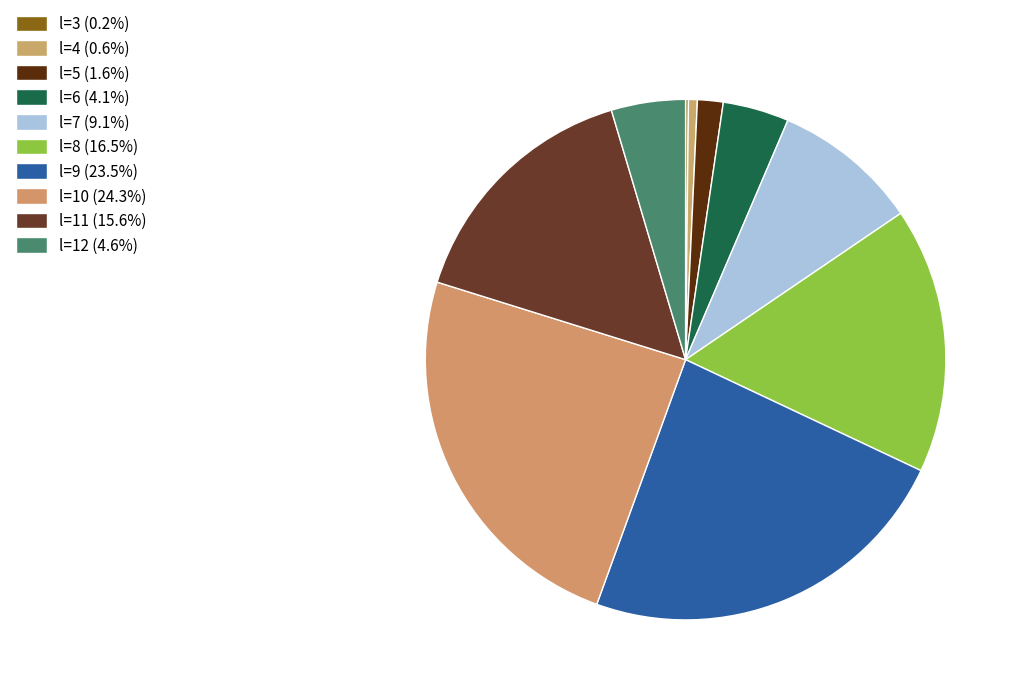

Is l=9 the majority of the pie?

No